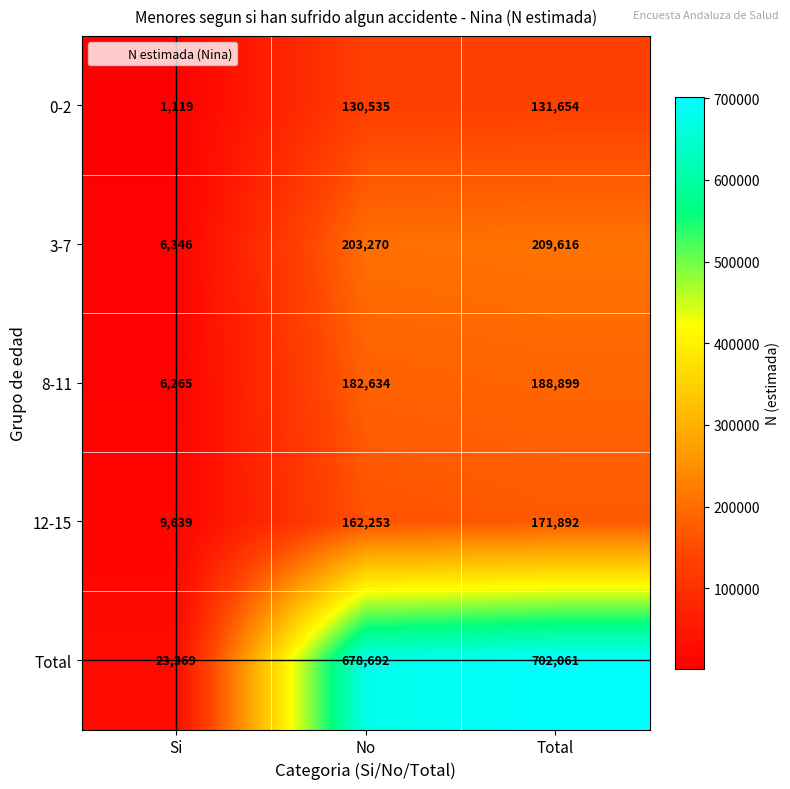

Is it true that 12-15 equals 9639 at Si?

True